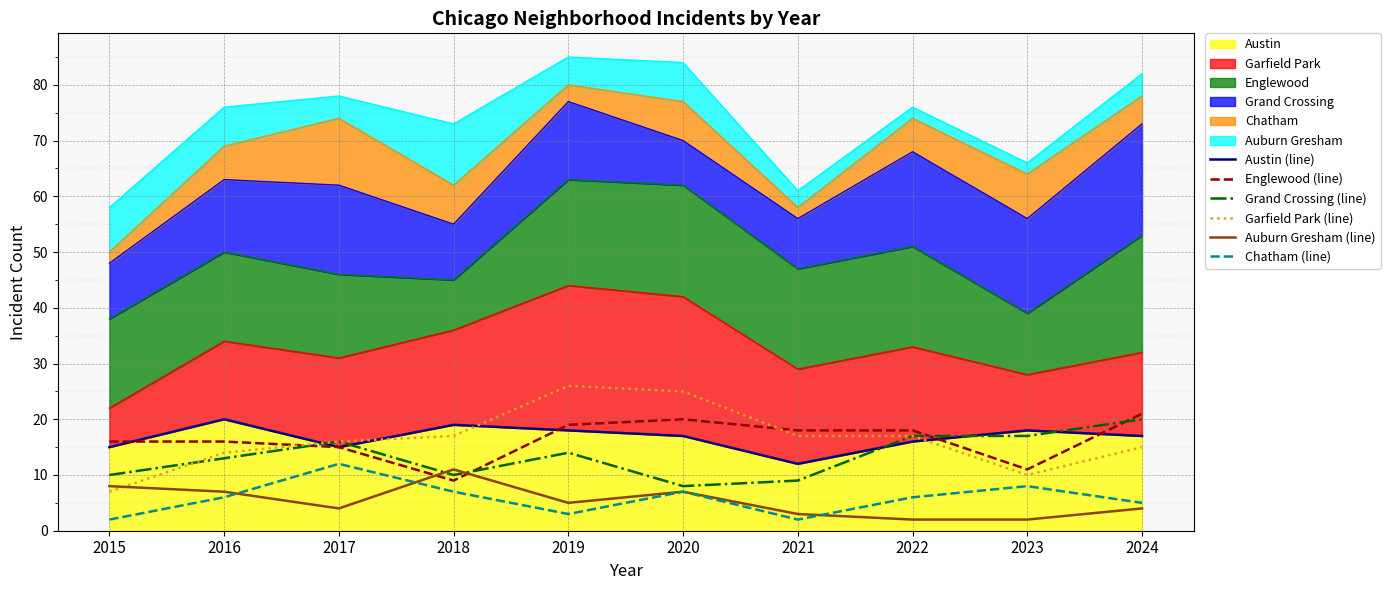

True or false: Chatham (line) and Austin (line) intersect in this chart.

False